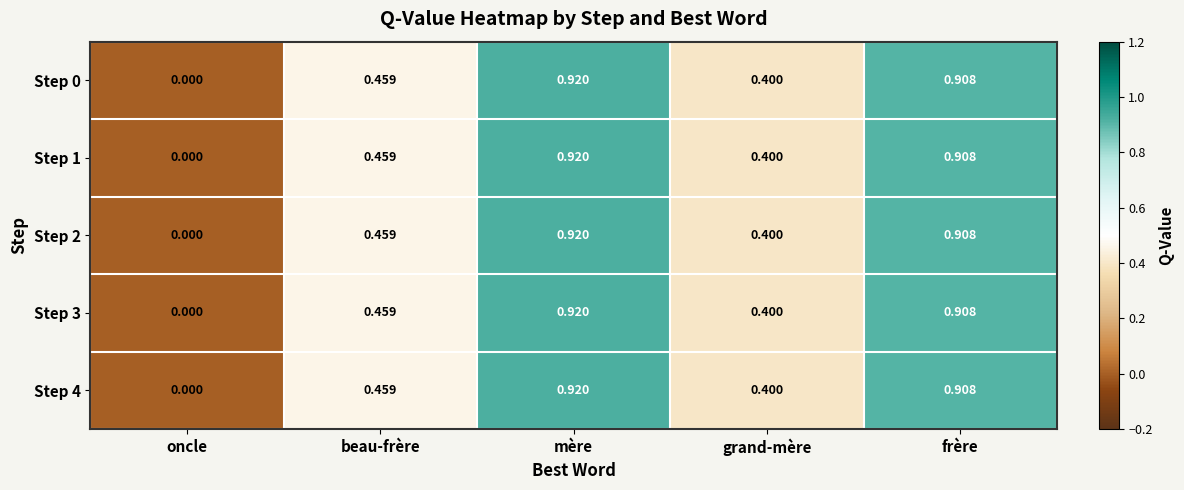

Rank the categories by Step 1 value from highest to lowest.

mère, frère, beau-frère, grand-mère, oncle